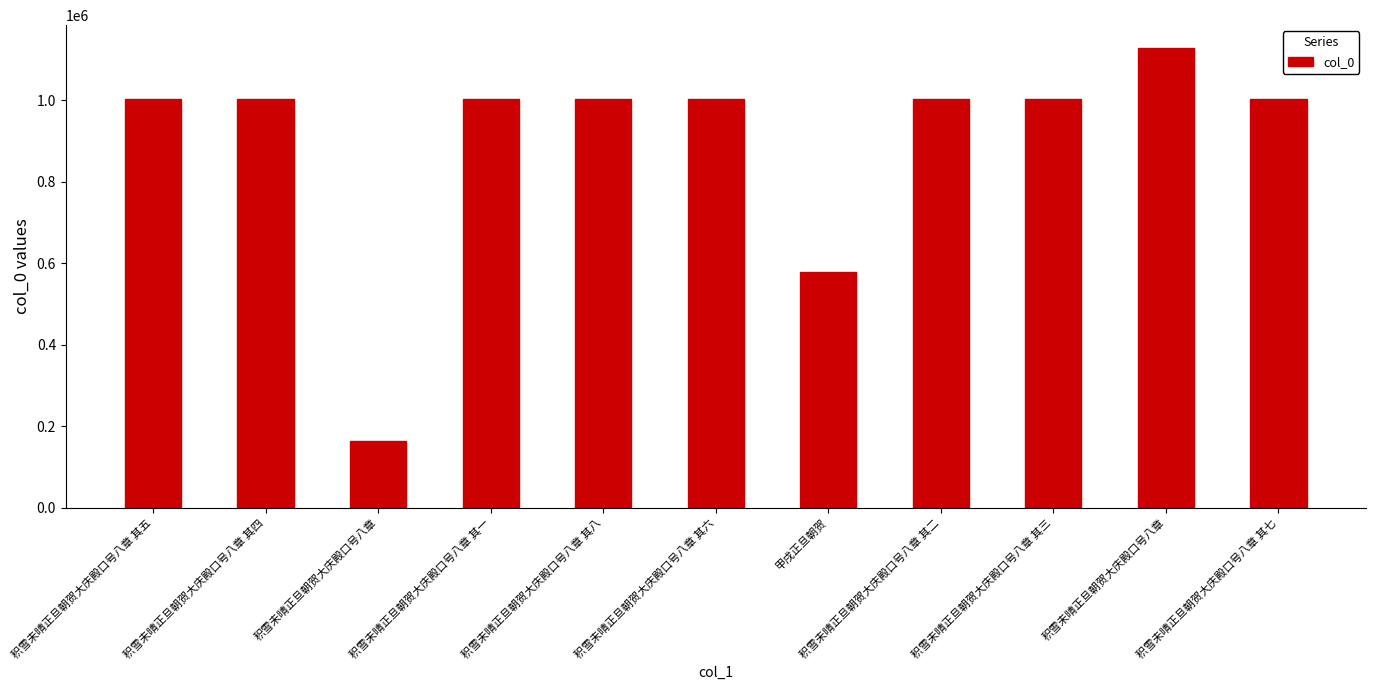

Rank the categories by value from lowest to highest.

积雪未晴正旦朝贺大庆殿口号八章, 甲戌正旦朝贺, 积雪未晴正旦朝贺大庆殿口号八章 其八, 积雪未晴正旦朝贺大庆殿口号八章 其七, 积雪未晴正旦朝贺大庆殿口号八章 其六, 积雪未晴正旦朝贺大庆殿口号八章 其五, 积雪未晴正旦朝贺大庆殿口号八章 其三, 积雪未晴正旦朝贺大庆殿口号八章 其二, 积雪未晴正旦朝贺大庆殿口号八章 其一, 积雪未晴正旦朝贺大庆殿口号八章 其四, 积雪未晴正旦朝贺大庆殿口号八章